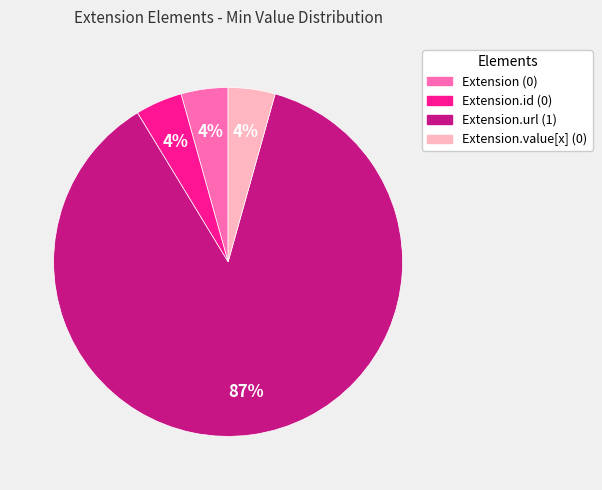

Is there a majority slice in this chart?

Yes